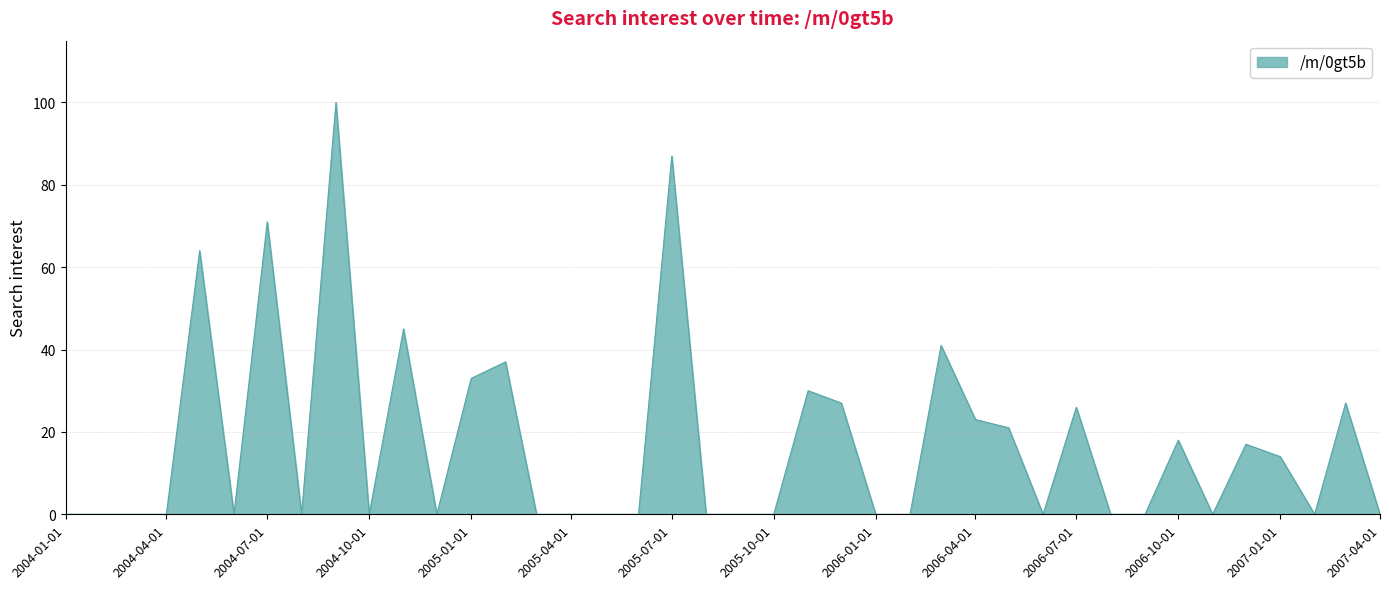

What is the label of the 32nd point from the left?

2006-08-01